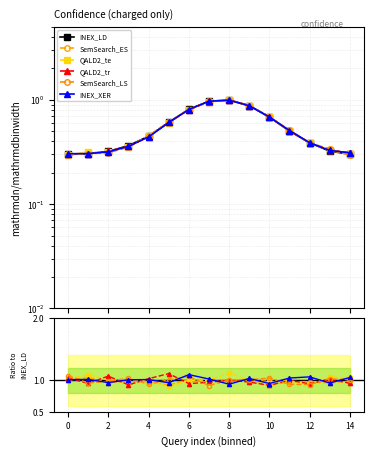

Reading right to left, extract all data points from this chart.

INEX_LD: 0.3	0.3	0.4	0.5	0.7	0.9	1.0	1.0	0.8	0.6	0.4	0.4	0.3	0.3	0.3
SemSearch_ES: 1.0	1.0	1.0	1.0	0.9	1.0	1.0	1.0	1.0	0.9	1.0	1.0	1.0	1.0	1.0
QALD2_te: 1.0	1.1	0.9	1.0	1.0	1.0	1.1	1.0	1.0	0.9	1.0	1.0	1.0	1.1	1.0
QALD2_tr: 1.0	1.0	0.9	1.0	0.9	1.0	1.0	1.0	1.0	1.1	1.0	0.9	1.1	1.0	1.0
SemSearch_LS: 1.0	1.0	0.9	0.9	1.0	1.0	1.0	0.9	1.1	1.0	0.9	1.0	1.0	1.0	1.1
INEX_XER: 1.0	1.0	1.1	1.0	1.0	1.0	0.9	1.0	1.1	1.0	1.0	1.0	1.0	1.0	1.0